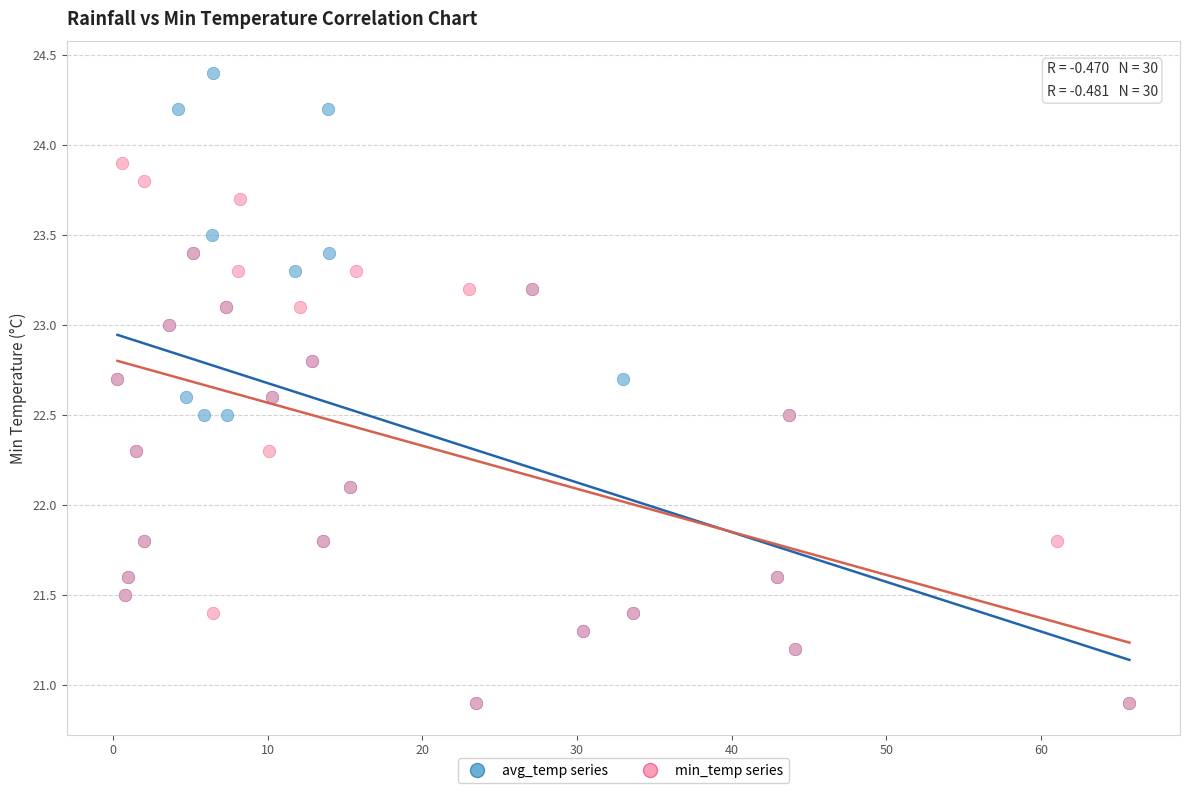

Which series has the largest Y range (max minus min)?

avg_temp series